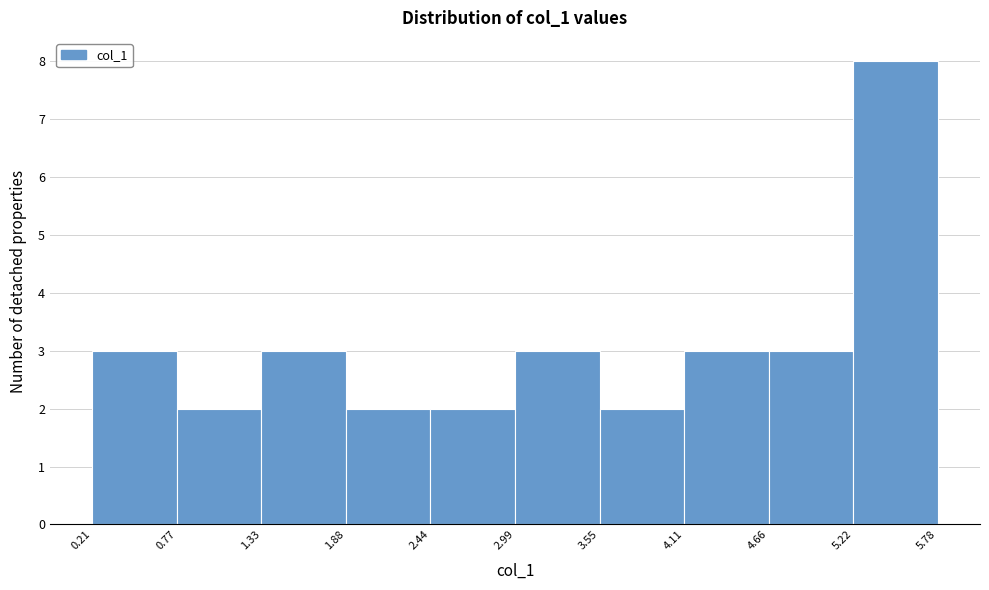

What is the height of the bar covering 4.11 to 4.66 on the x-axis? The values are not printed on the chart, so give them approximately, as read against the axis.

3